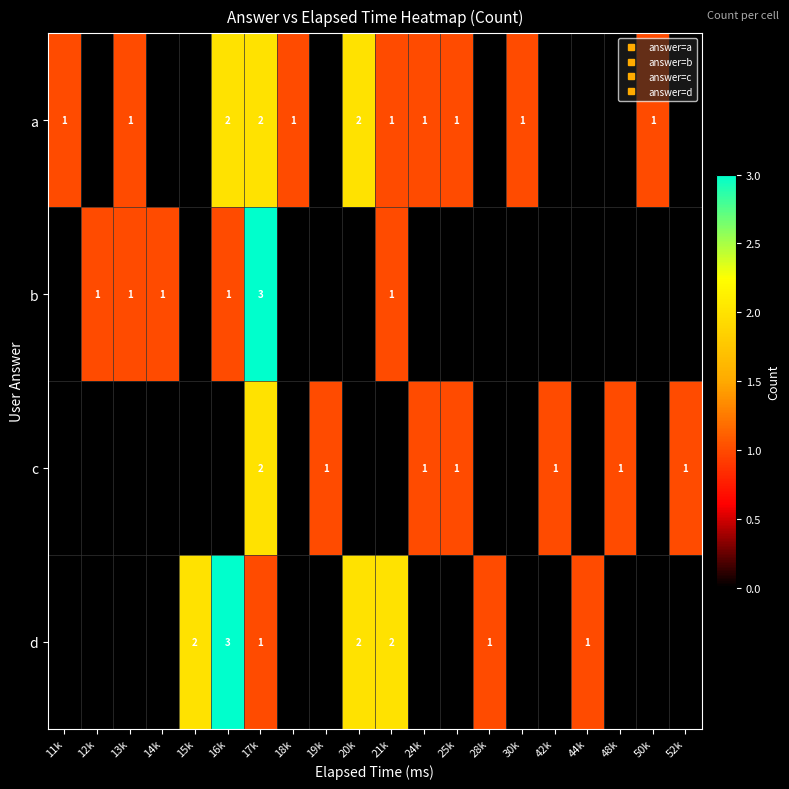

At which label does c reach its peak?

17k